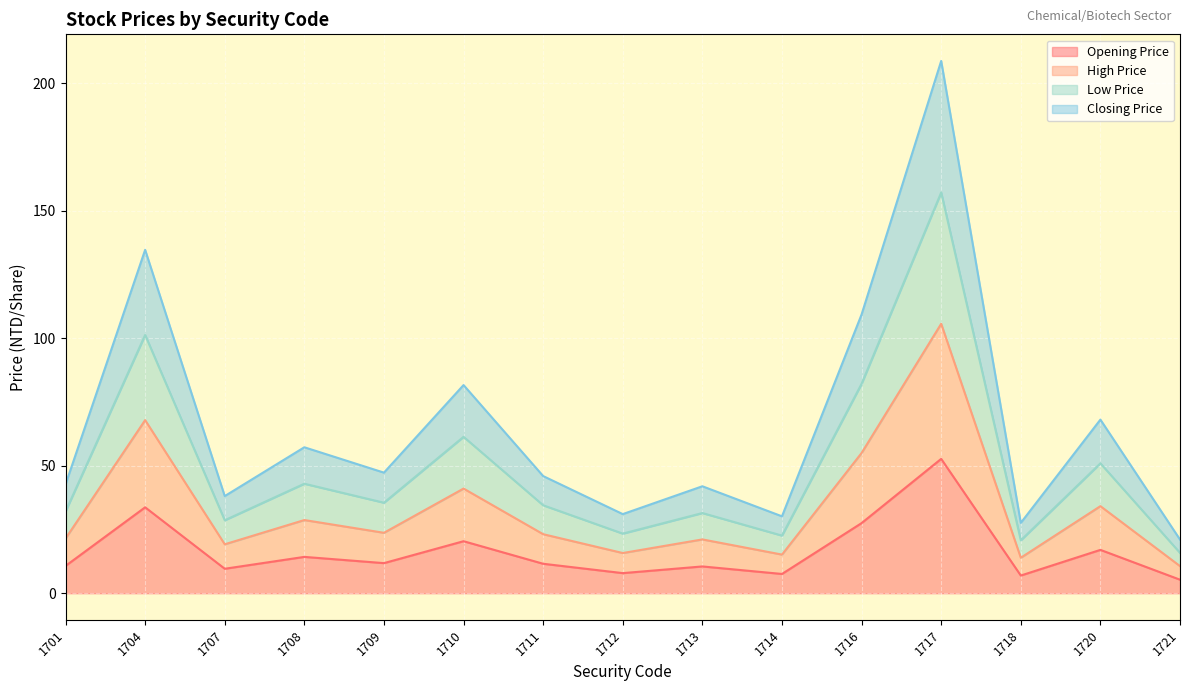

Is the value of Opening Price at 1717 greater than the value of Closing Price at 1716?

No